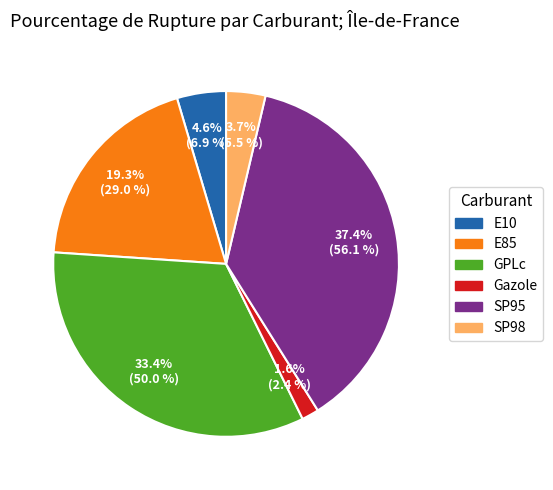

To the nearest percent, what is the combined percentage of E85 and SP98?

23%